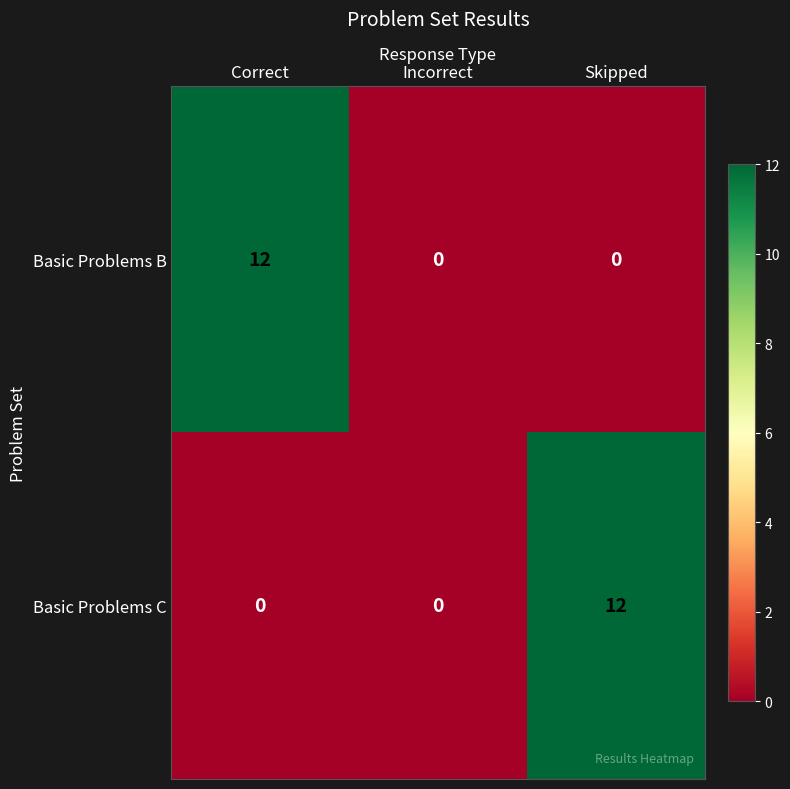

What is the difference between the maximum and minimum values in the Basic Problems B series?

12